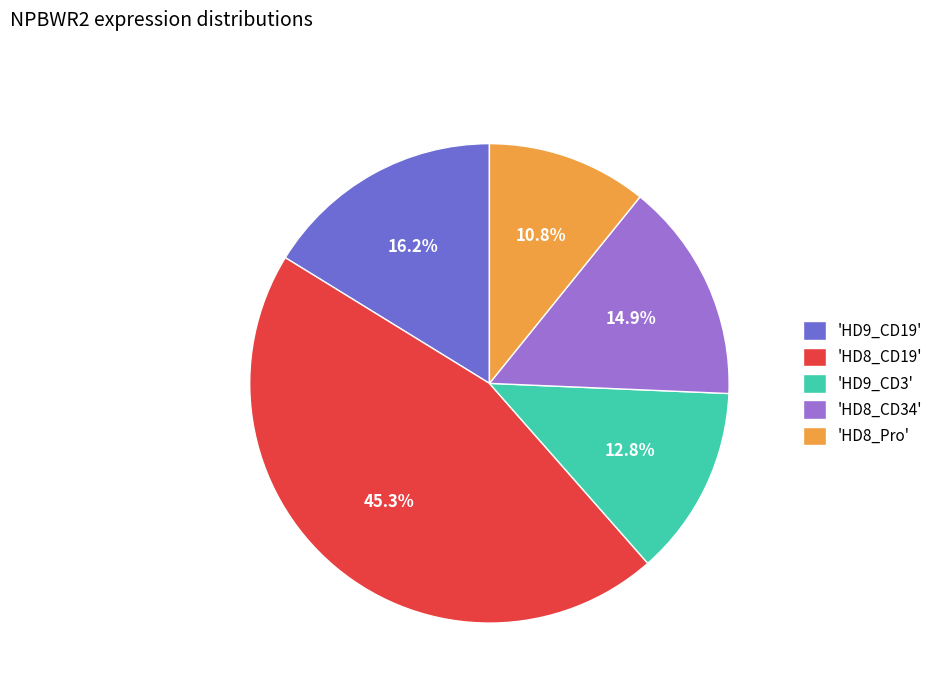

What percentage is NOT represented by 'HD8_Pro'?

89.2%